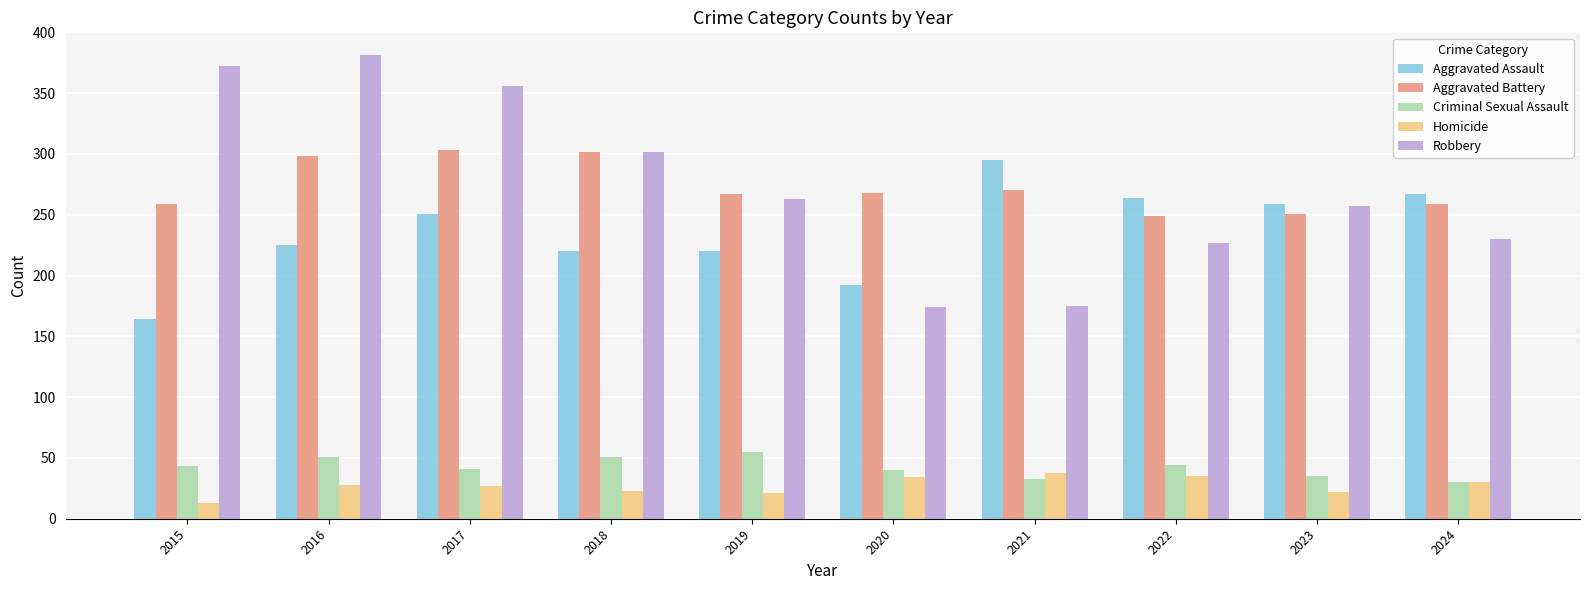

What is the average value of the Aggravated Assault series?

236